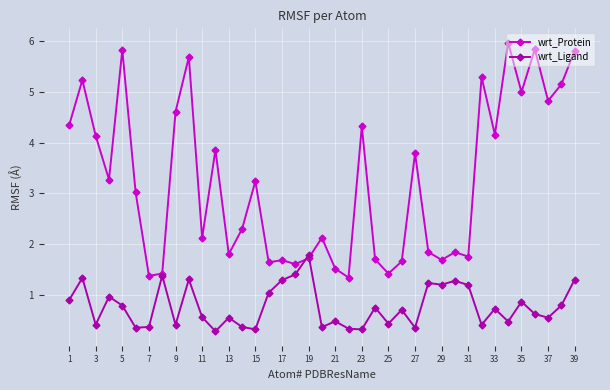

What are all the series names shown in the legend?

wrt_Protein, wrt_Ligand